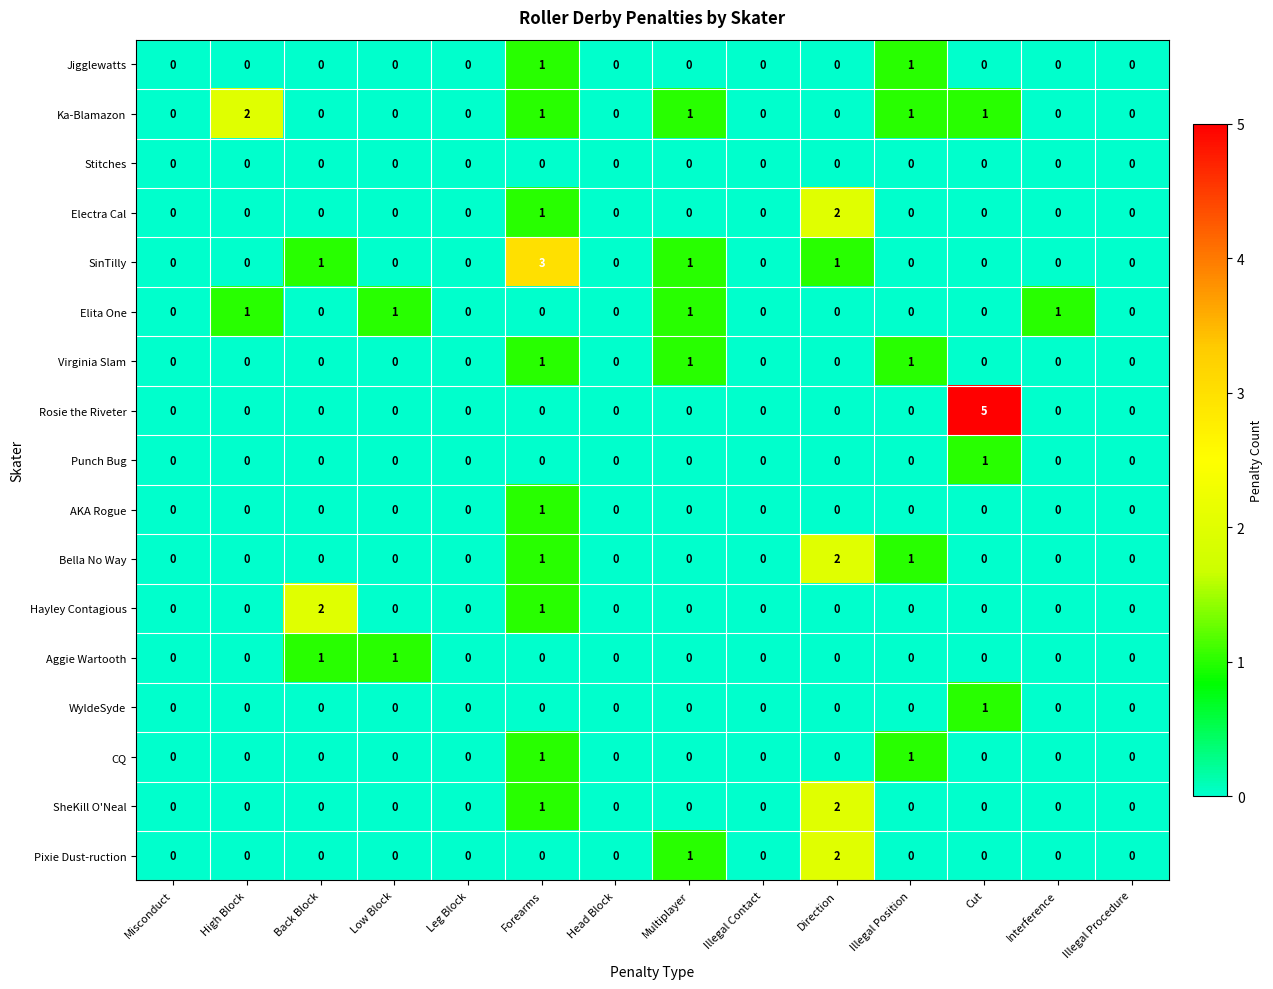

What is the total value across all series at Multiplayer?

5